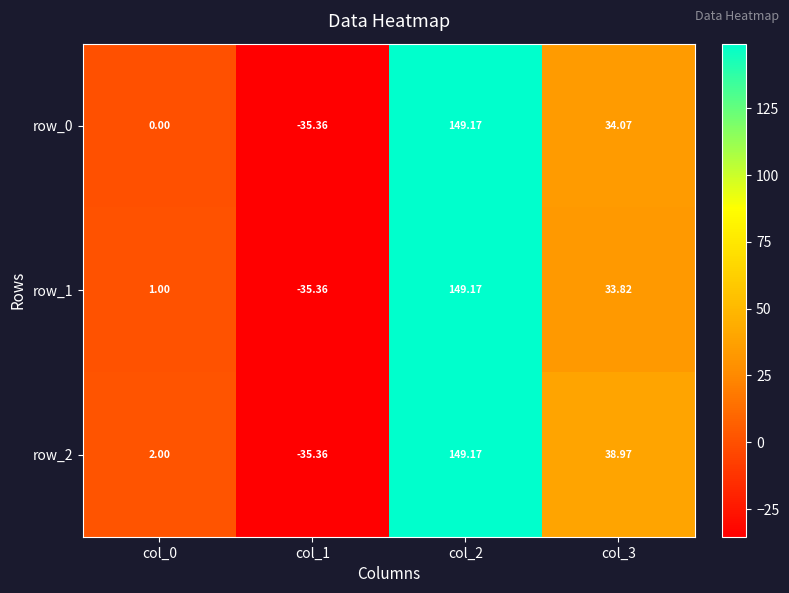

What is the average value of the row_0 series?

37.0